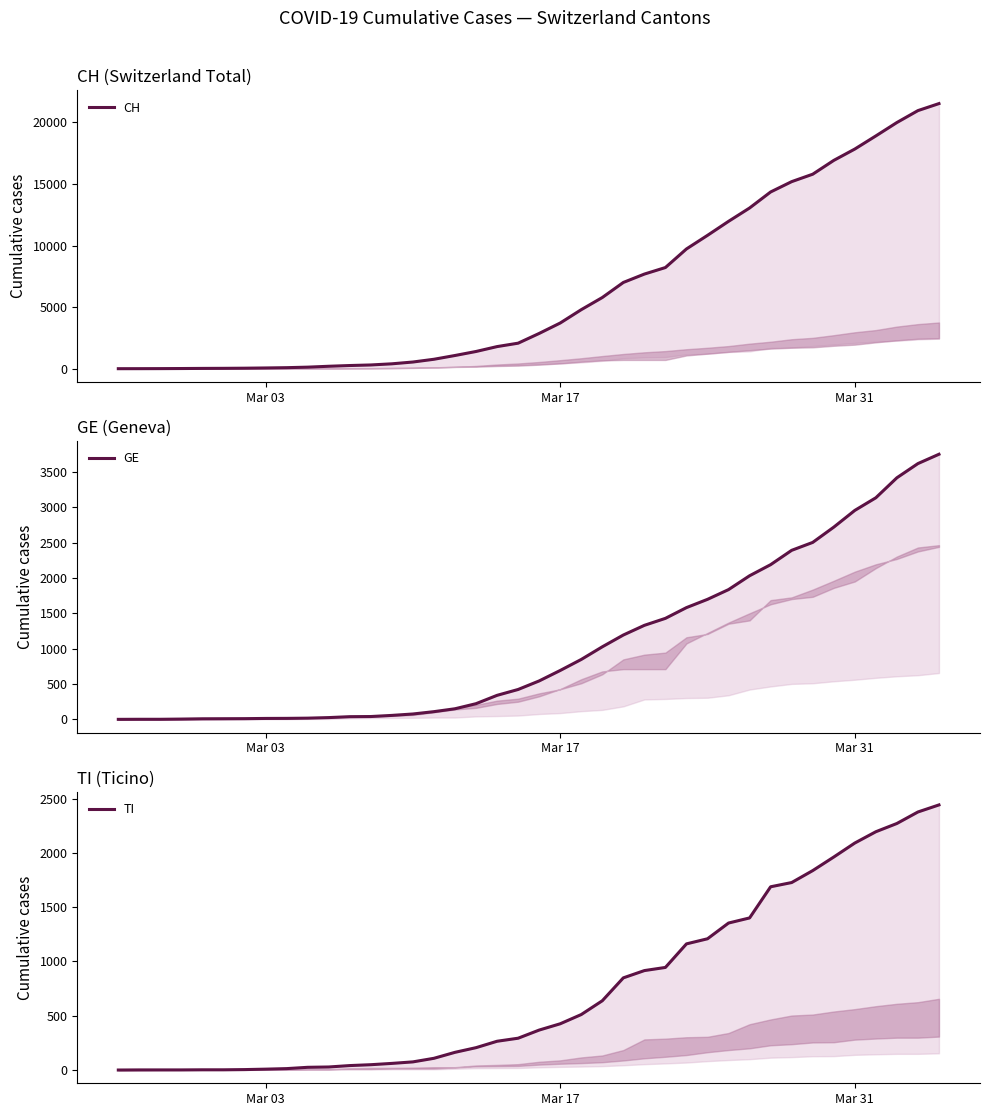

True or false: TI has a value of 1 at Mar 31.

False